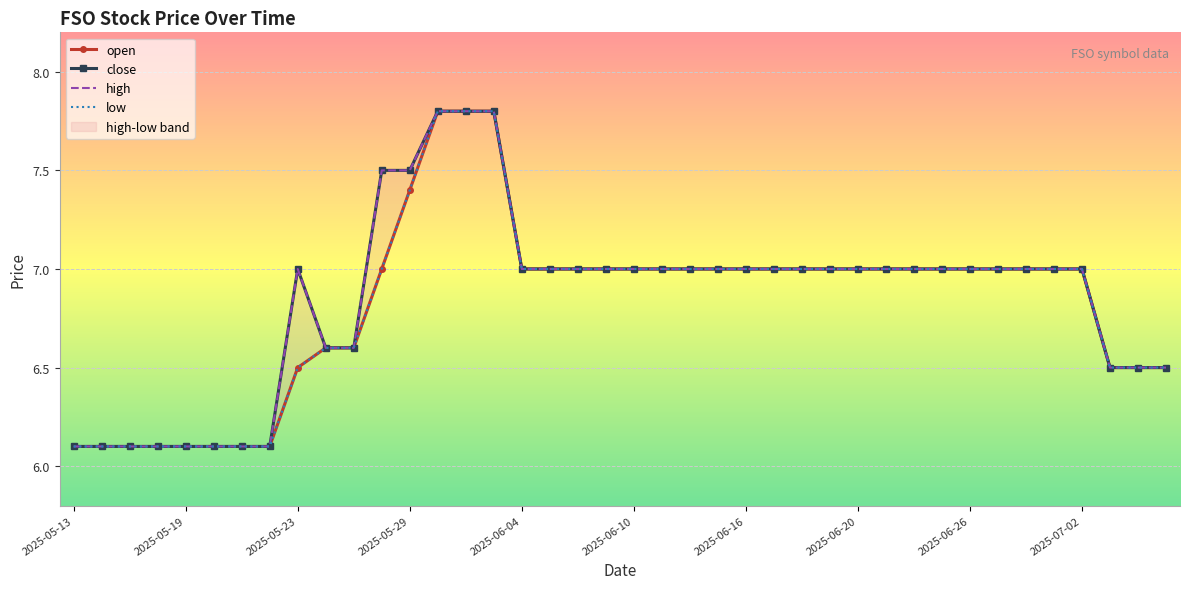

How many lines are shown in the chart?

4